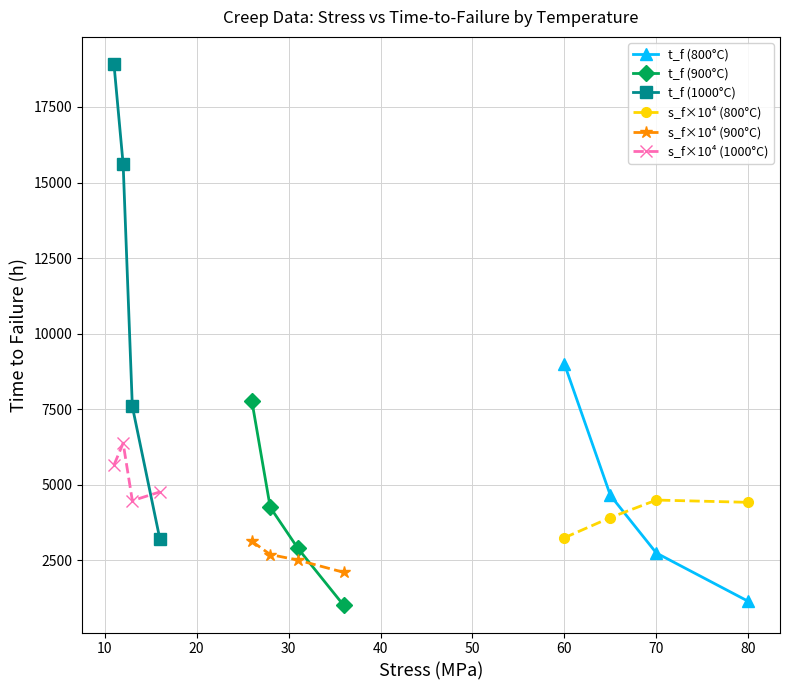

After their last crossing, which series has the higher values: t_f (800°C) or s_f×10⁴ (800°C)?

s_f×10⁴ (800°C)